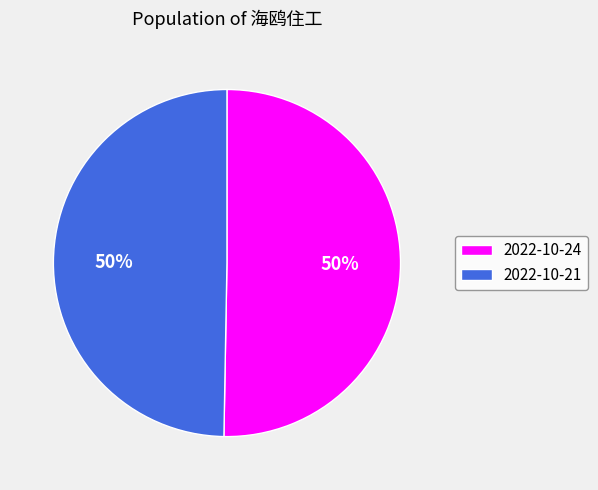

To the nearest percent, what is the average slice percentage?

50%